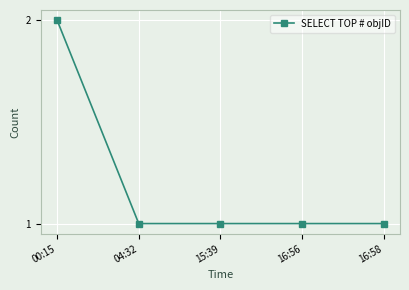

What is the label of the 4th point from the right?

04:32